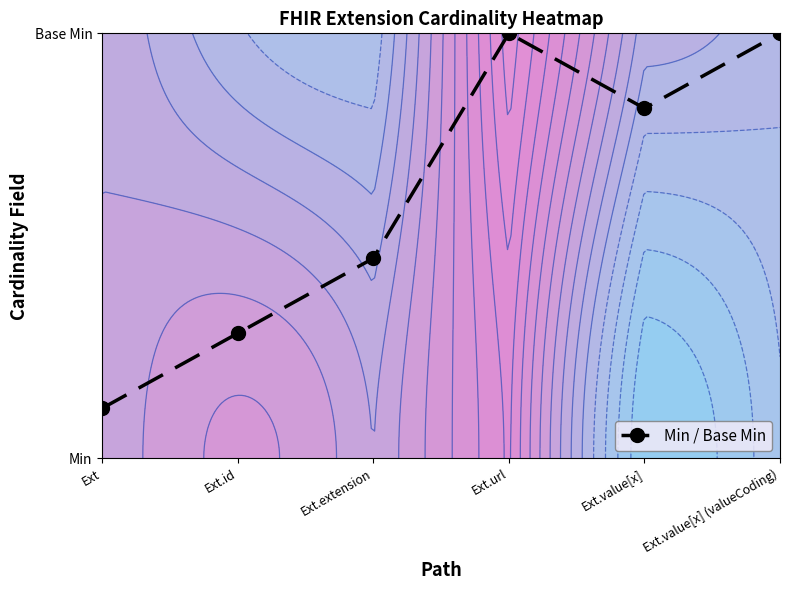

True or false: the data shows 0.3 at Ext.id.

True